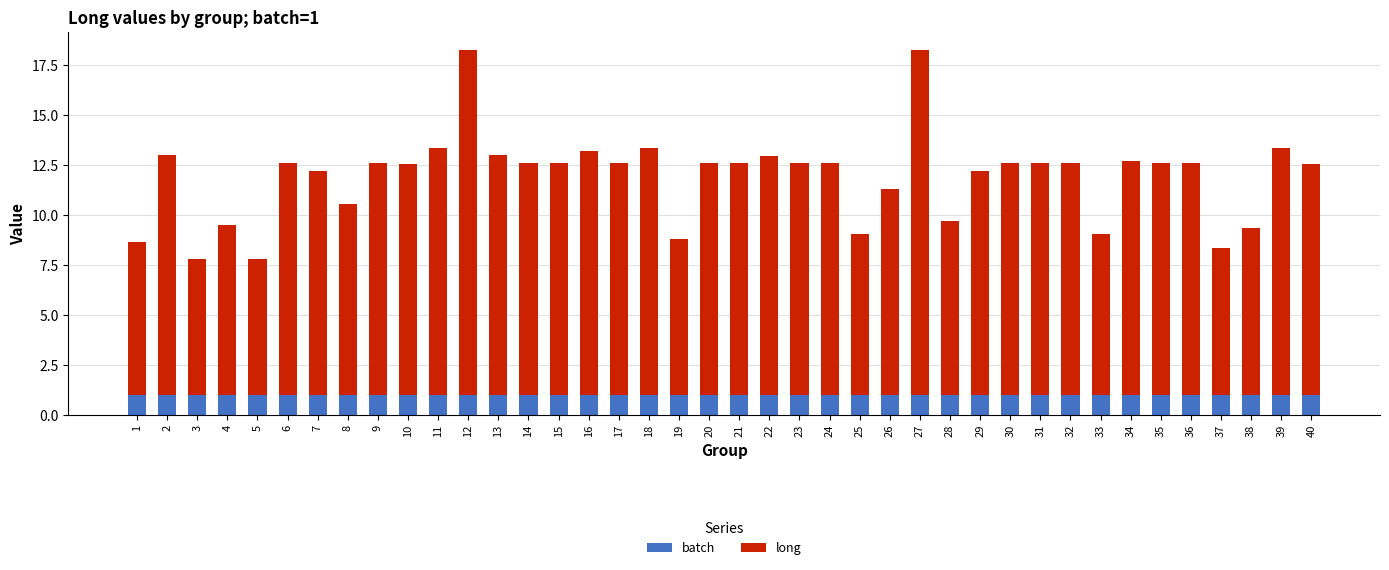

The value of batch at 18 is 1.0. True or false?

True